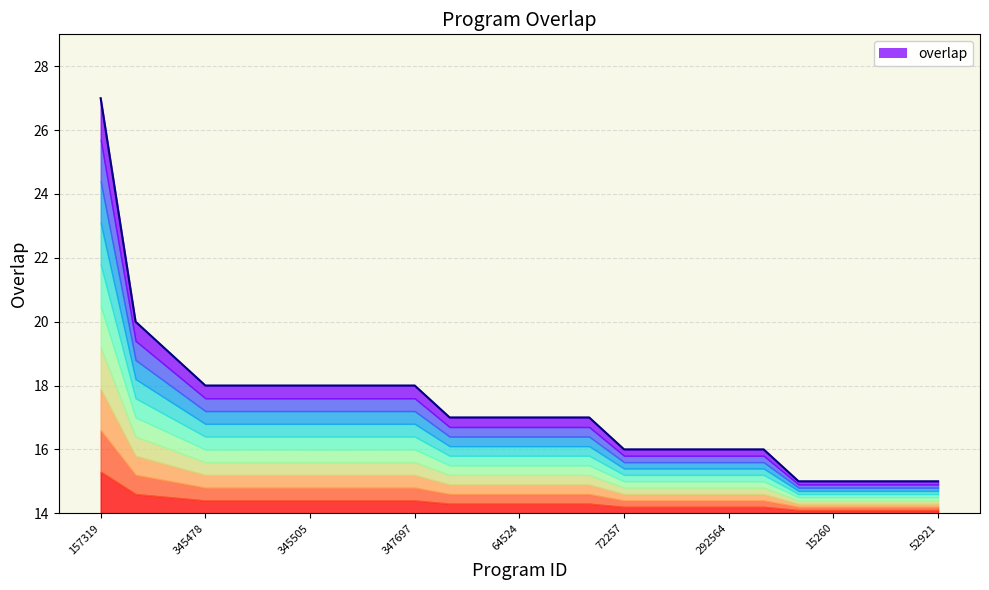

Reading left to right, extract all data points from this chart.

157319=27	346803=20	157792=19	345478=18	345480=18	345499=18	345505=18	346805=18	346807=18	347697=18	37=17	28729=17	64524=17	122799=17	163292=17	72257=16	177712=16	187328=16	292564=16	293064=16	543=15	15260=15	24174=15	49643=15	52921=15